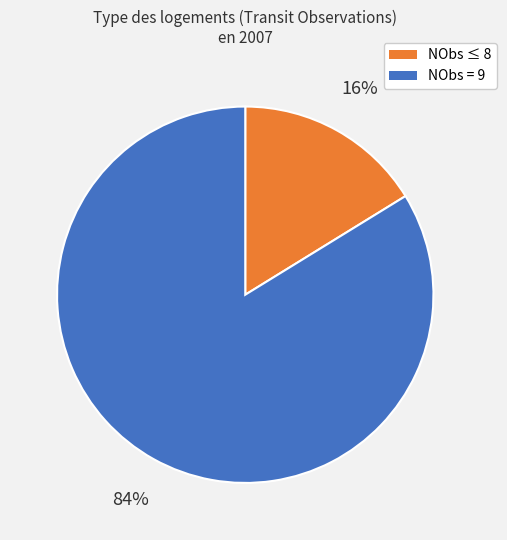

Is there a majority slice in this chart?

Yes